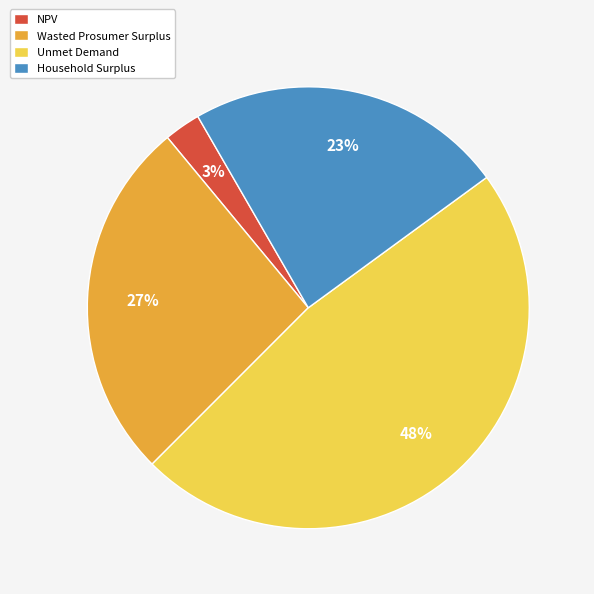

Between NPV and Unmet Demand, which is larger?

Unmet Demand